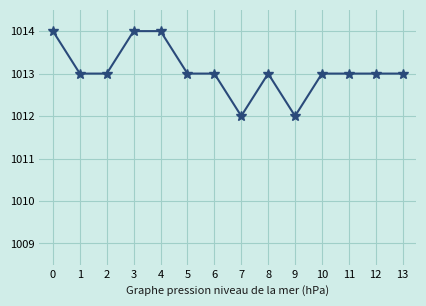

The value at 5 is 1677. True or false?

False